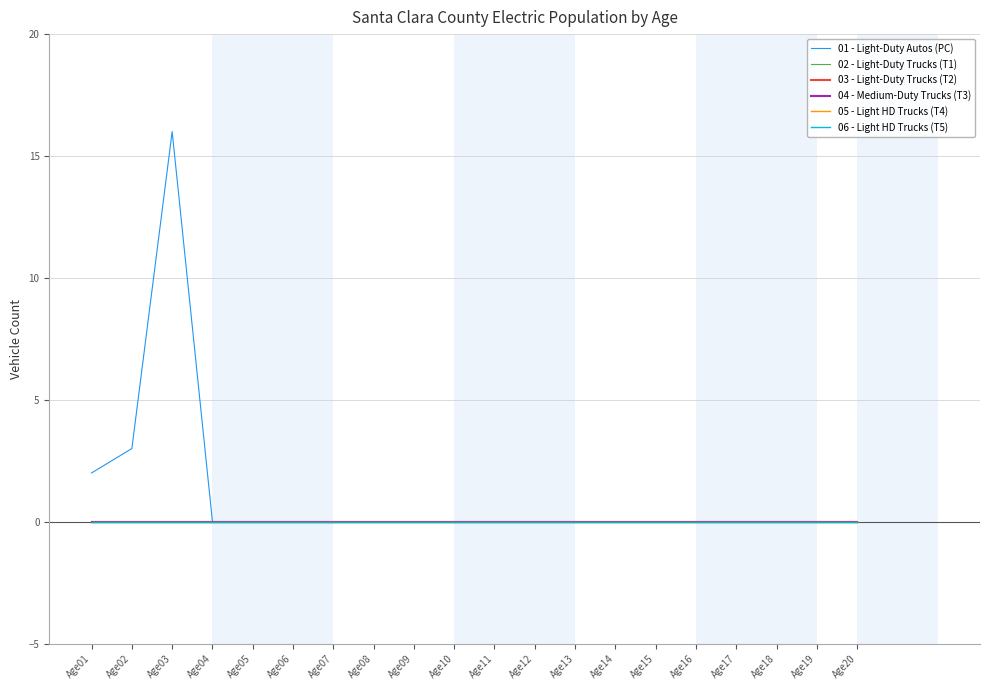

Does the chart display data point markers on the line(s)?

No